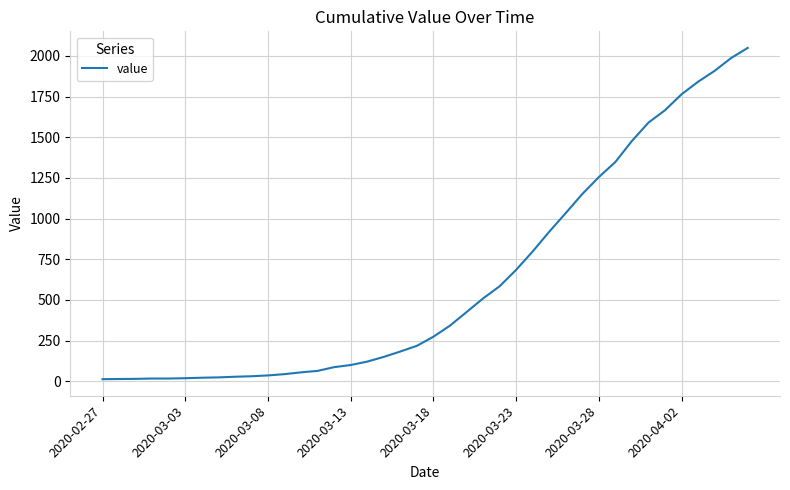

How many values are below 274?

20